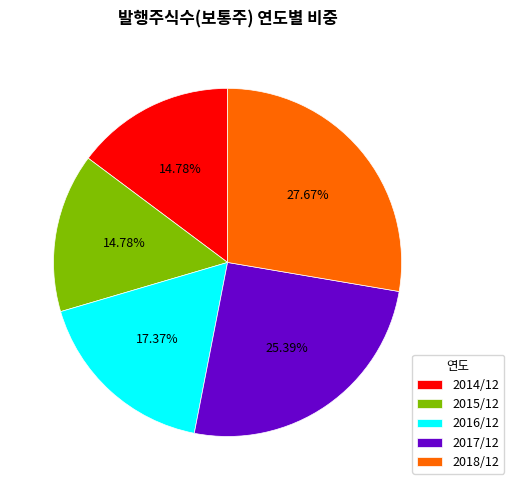

To the nearest percent, what portion does 2016/12 represent?

17%